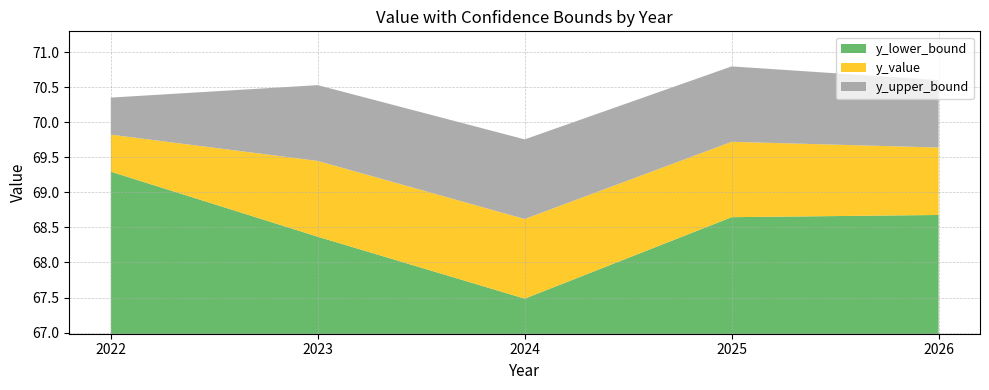

Reading left to right, list all the values displayed in this chart.

y_lower_bound: 69.3	68.4	67.5	68.6	68.7
y_value: 69.8	69.4	68.6	69.7	69.6
y_upper_bound: 70.4	70.5	69.8	70.8	70.6